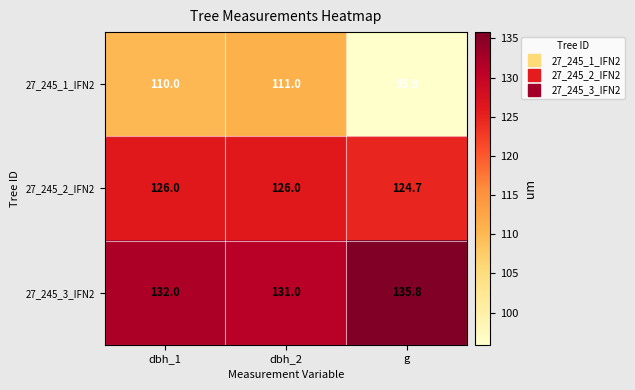

Reading right to left, what are all the values shown in this chart?

27_245_1_IFN2: 95.9	111.0	110.0
27_245_2_IFN2: 124.7	126.0	126.0
27_245_3_IFN2: 135.8	131.0	132.0